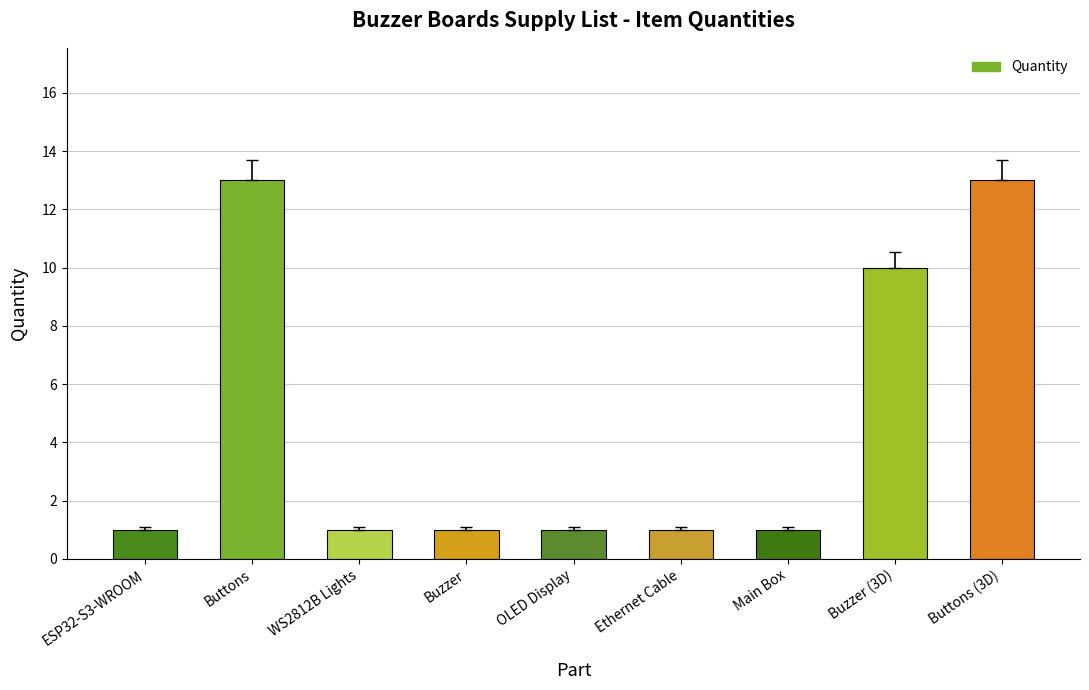

What is the value of the 5th bar from the left?

1